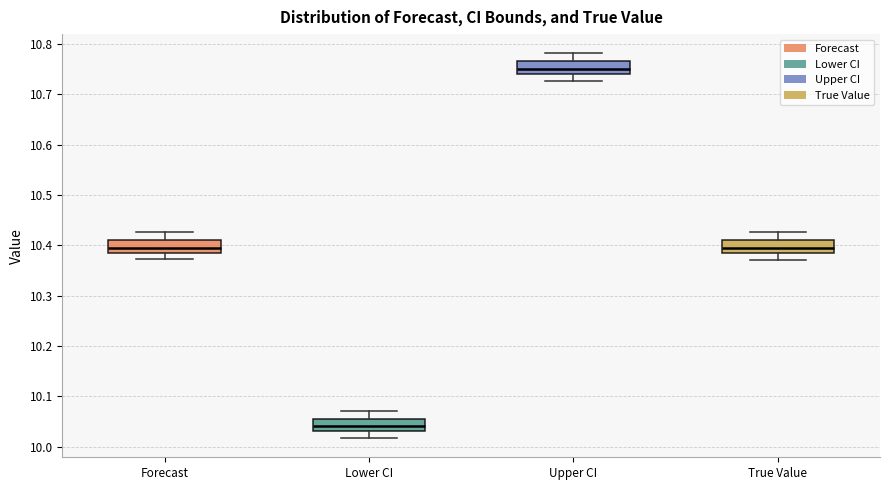

Reading left to right, read every box against the y-axis: the position of its median line, the range the box covers, and the ends of its whiskers. The values are not printed on the chart, so give them approximately, as read against the axis.

Forecast: median 10.39 (inside the box), box 10.39 to 10.41, whiskers 10.37 to 10.43
Lower CI: median 10.04, box 10.03 to 10.06, whiskers 10.02 to 10.07
Upper CI: median 10.75, box 10.74 to 10.77, whiskers 10.73 to 10.78
True Value: median 10.39, box 10.38 to 10.41, whiskers 10.37 to 10.43